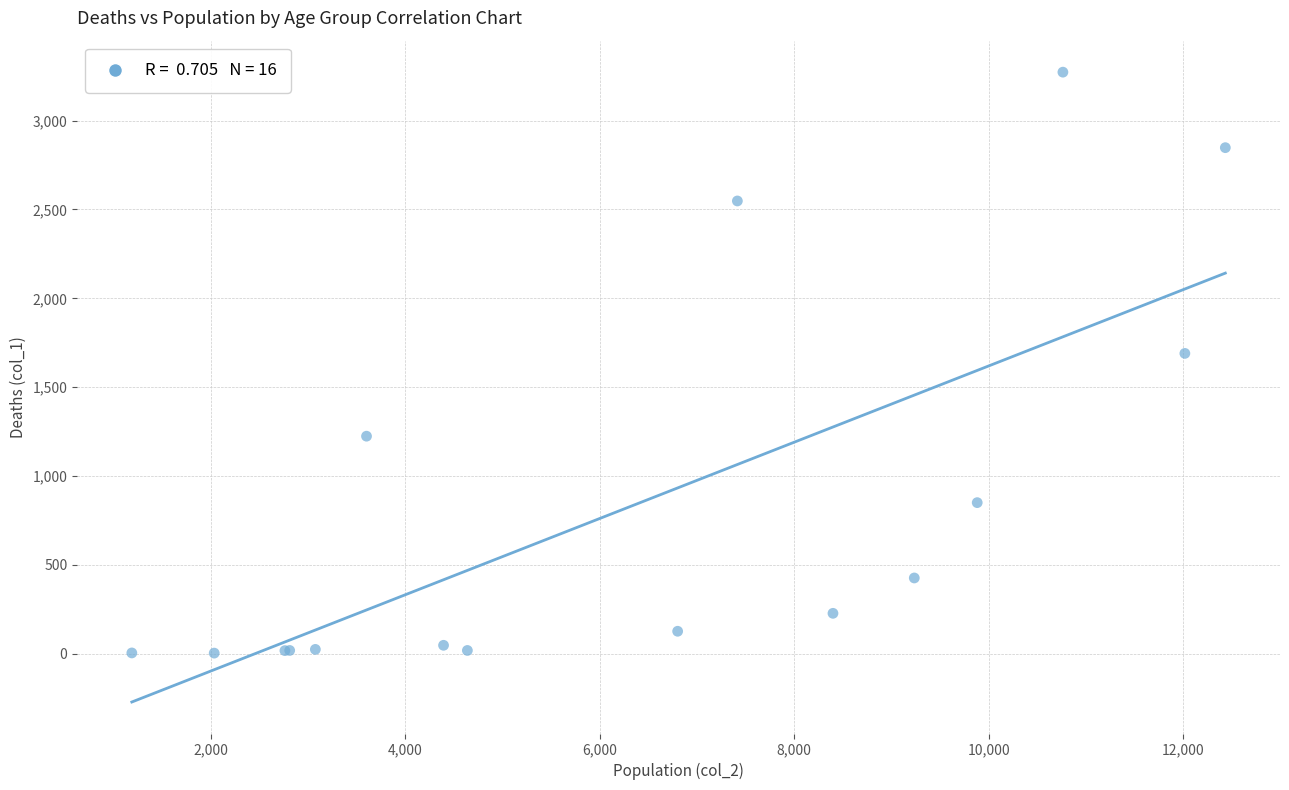

What Y value in the scatter plot is closest to 1638?

1690